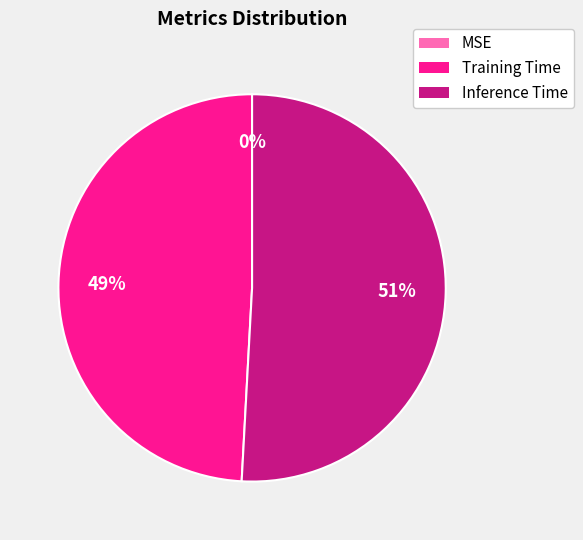

Rank the categories by value from highest to lowest.

Inference Time, Training Time, MSE